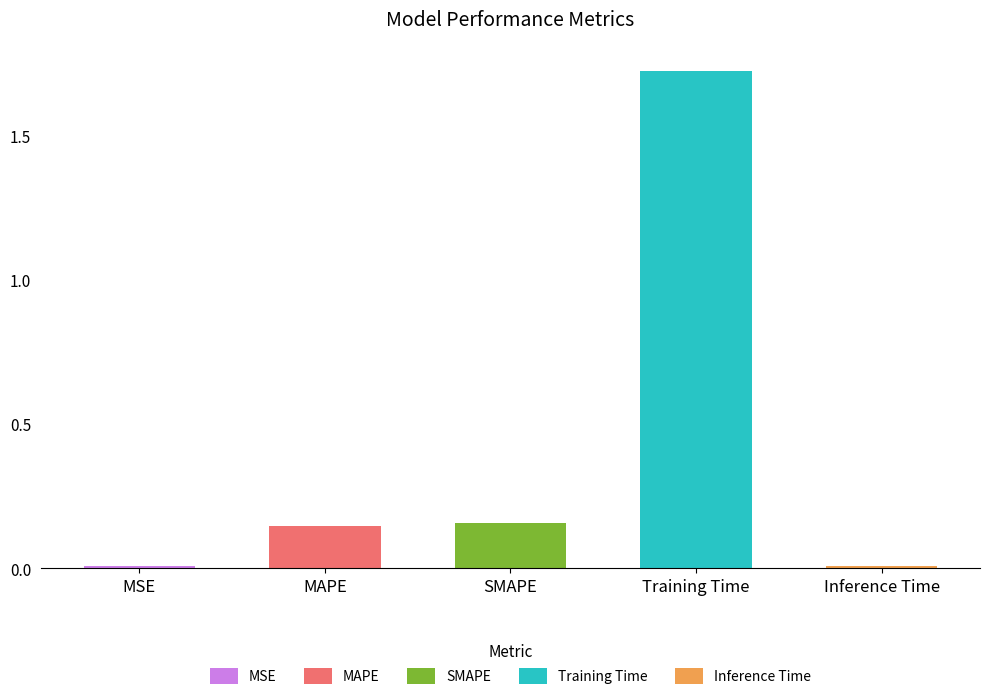

At which label is the value closest to 0?

Inference Time